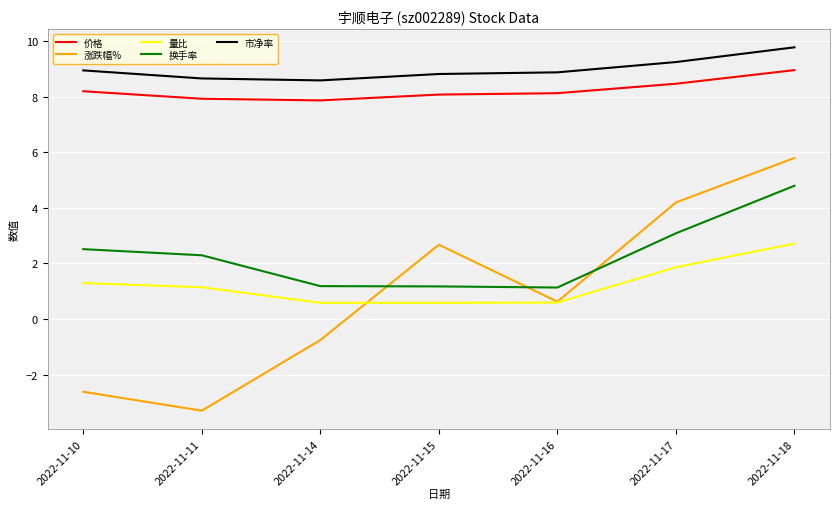

Count the number of categories in the chart.

7